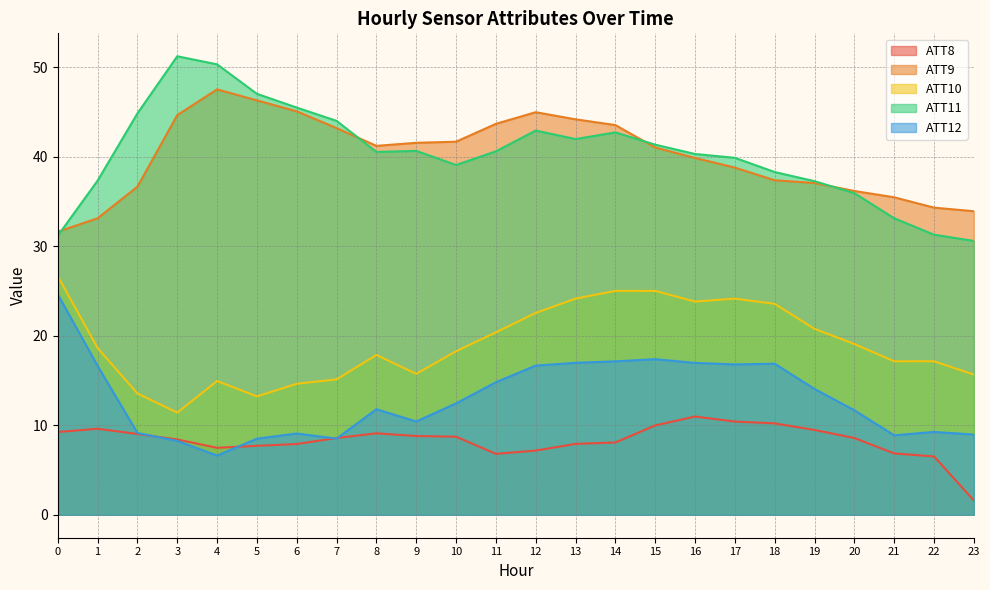

True or false: ATT11 has a value of 68.3 at 7.

False